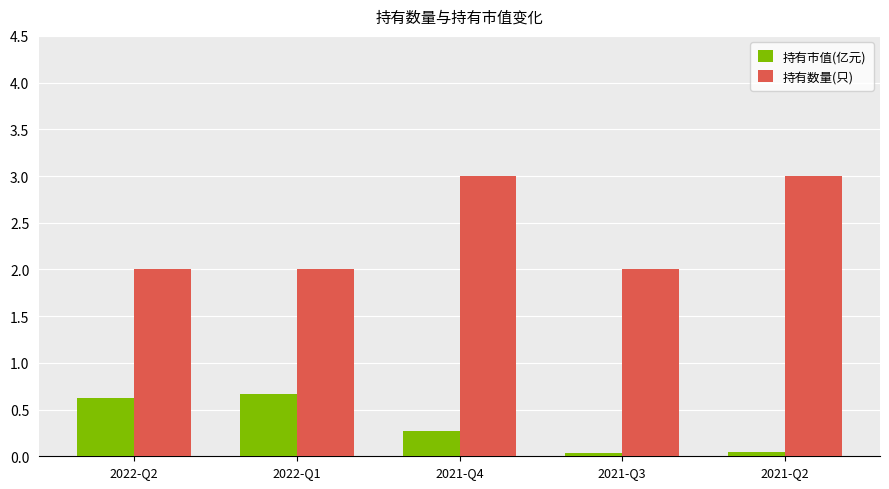

How many 持有数量(只) values are between 2 and 3?

5